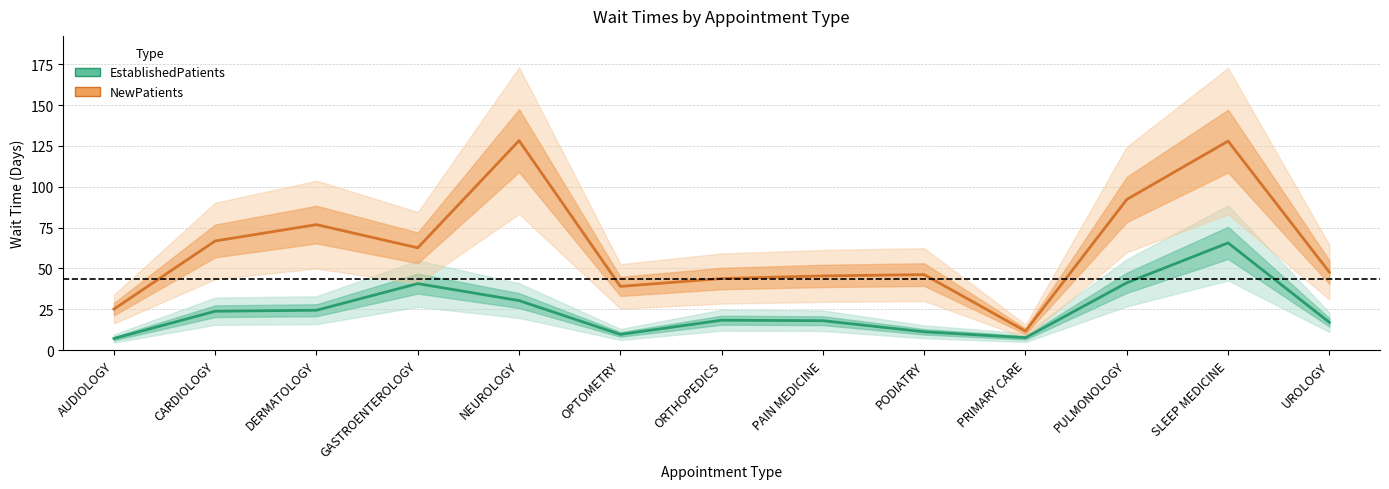

True or false: NewPatients has a value of 25.4 at PAIN MEDICINE.

False